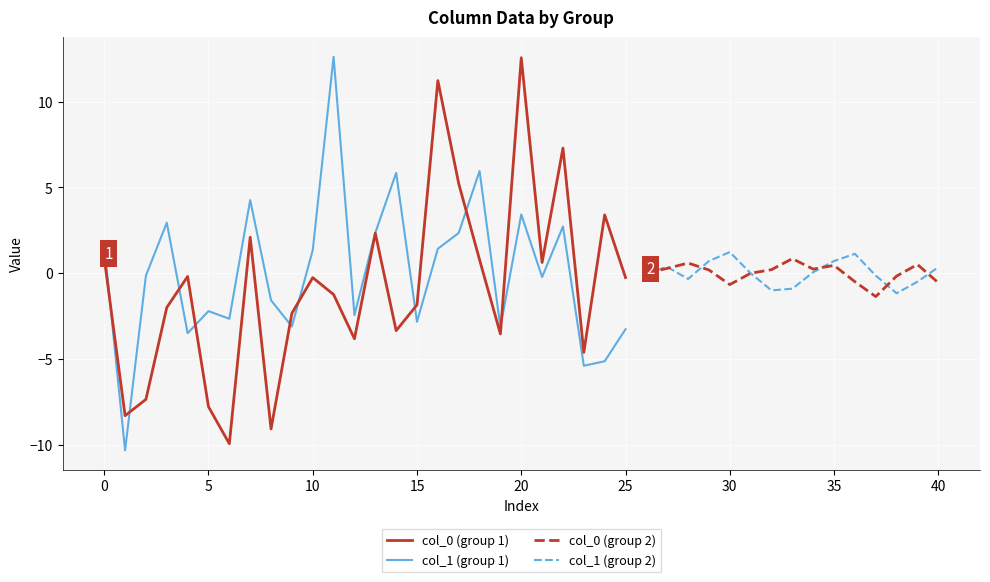

Reading left to right, what are all the values shown in this chart?

col_0: 0.9	-8.3	-7.3	-2.0	-0.2	-7.8	-9.9	2.1	-9.1	-2.3	-0.3	-1.2	-3.8	2.3	-3.3	-1.8	11.2	5.2	0.8	-3.5	12.6	0.6	7.3	-4.6	3.4	-0.2
col_1: 1.7	-10.3	-0.1	2.9	-3.5	-2.2	-2.7	4.3	-1.6	-3.1	1.3	12.6	-2.4	2.4	5.8	-2.8	1.4	2.3	6.0	-3.2	3.4	-0.2	2.7	-5.4	-5.1	-3.3